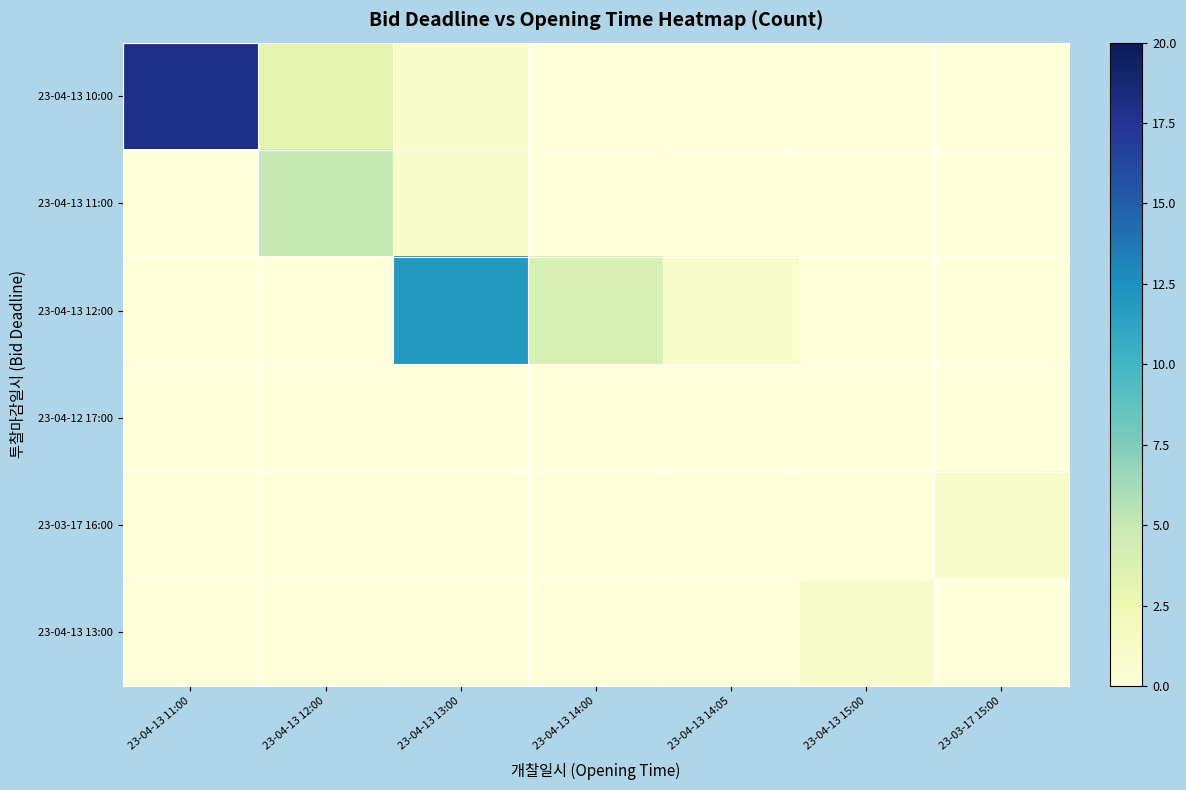

Rank the series at 23-04-13 13:00 from highest to lowest value.

23-04-13 12:00, 23-04-13 10:00, 23-04-13 11:00, 23-04-12 17:00, 23-03-17 16:00, 23-04-13 13:00